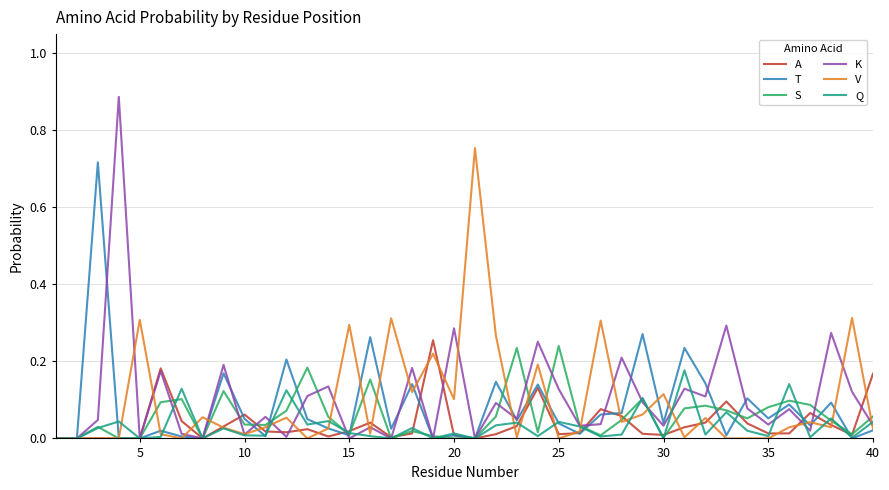

Which series has the largest range (max minus min)?

K